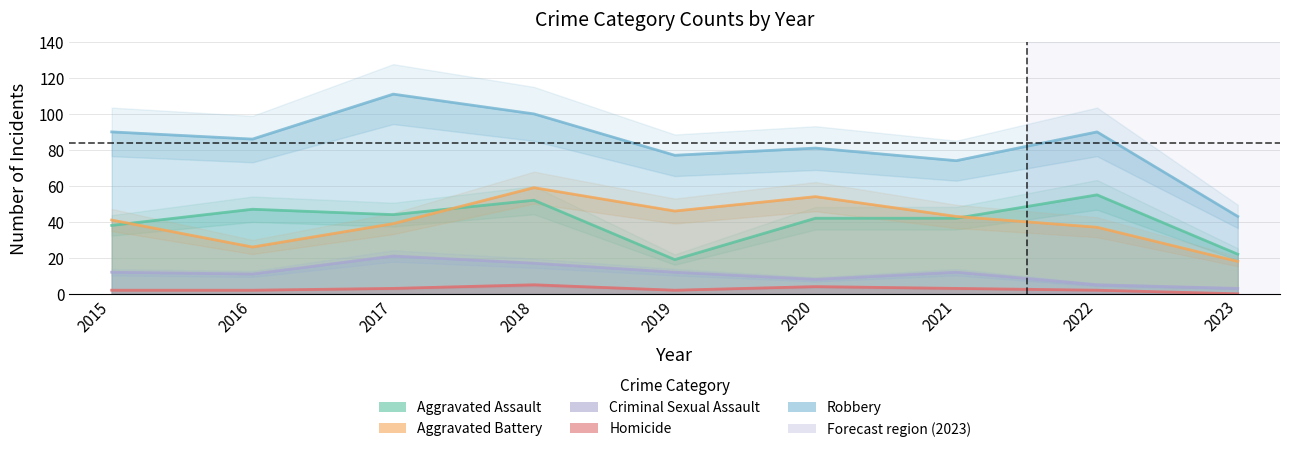

At which category is the sum across all series the highest?

2018